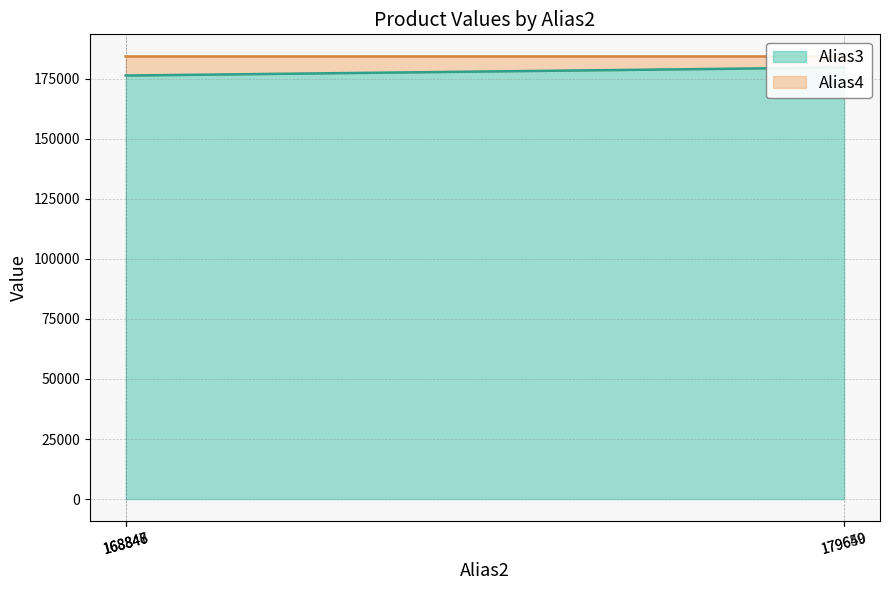

True or false: there are more than 0 points higher than both neighbors.

False